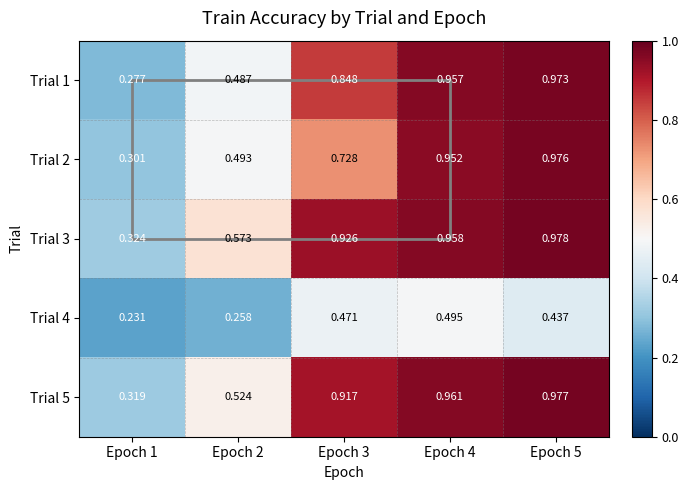

Is the value of Trial 2 at Epoch 5 greater than the value of Trial 4 at Epoch 3?

Yes